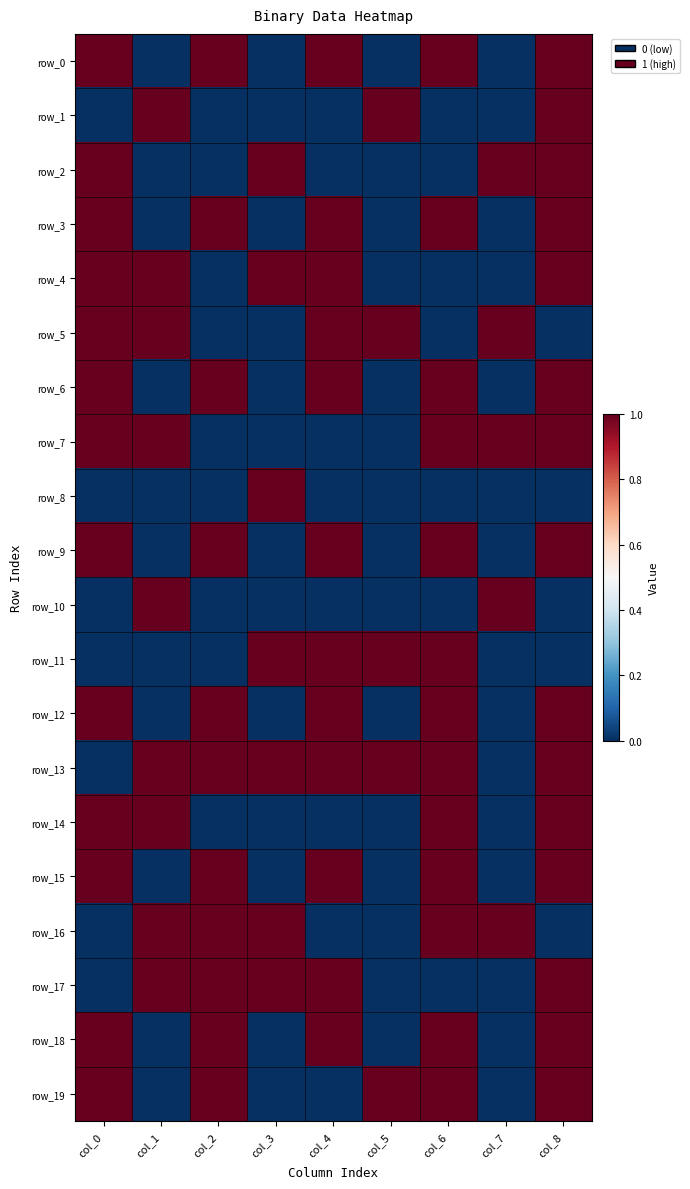

What is the sum of the row_14 values at col_1 and col_4?

1